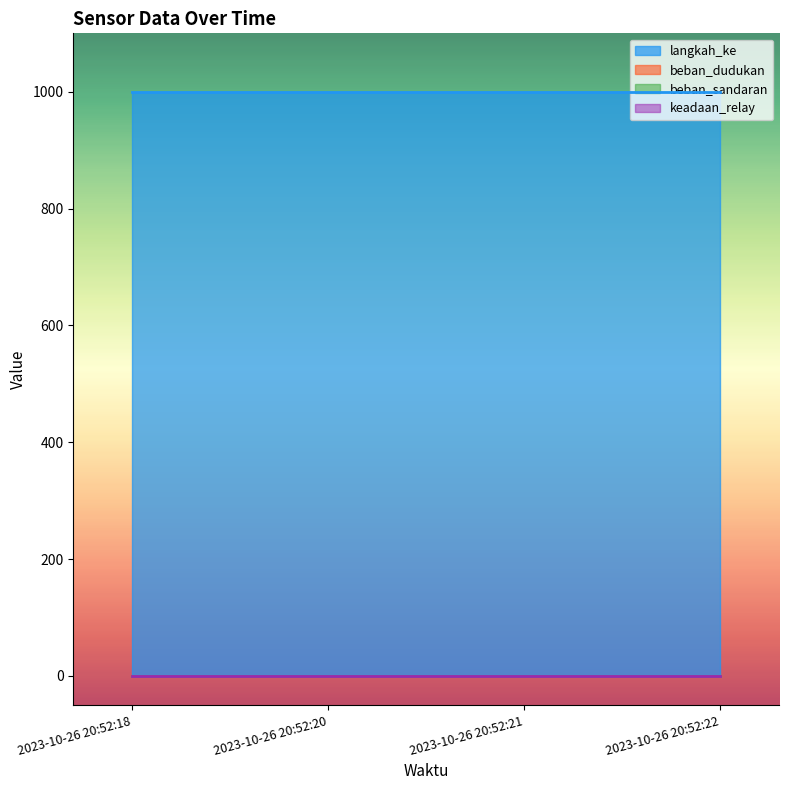

What is the total value across all series at 2023-10-26 20:52:20?

999.5